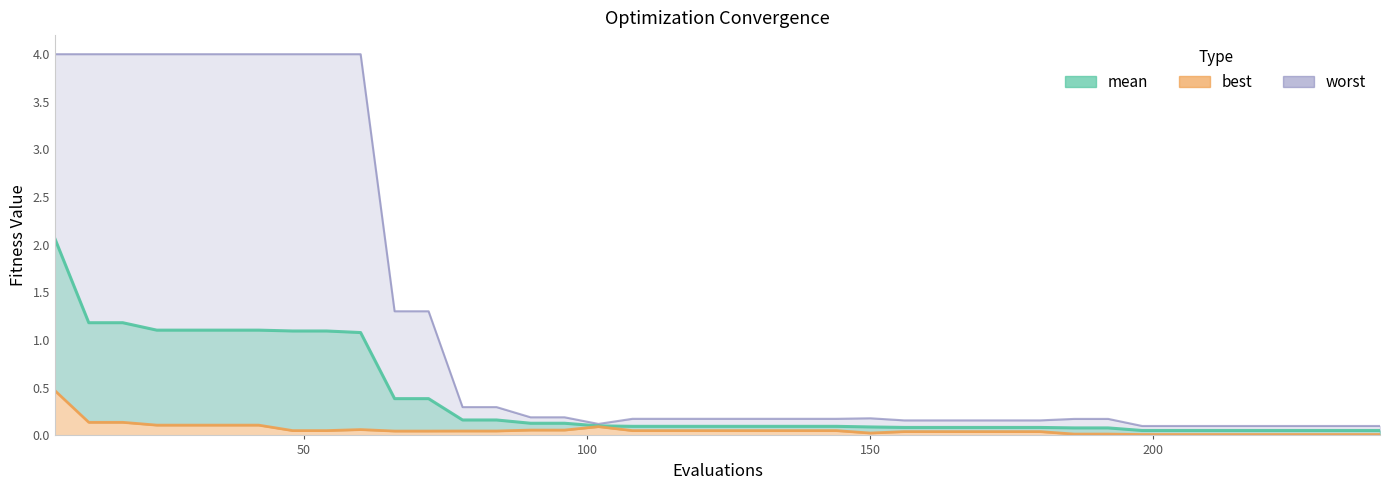

What is the spread (max minus min) of values at 234?

0.1